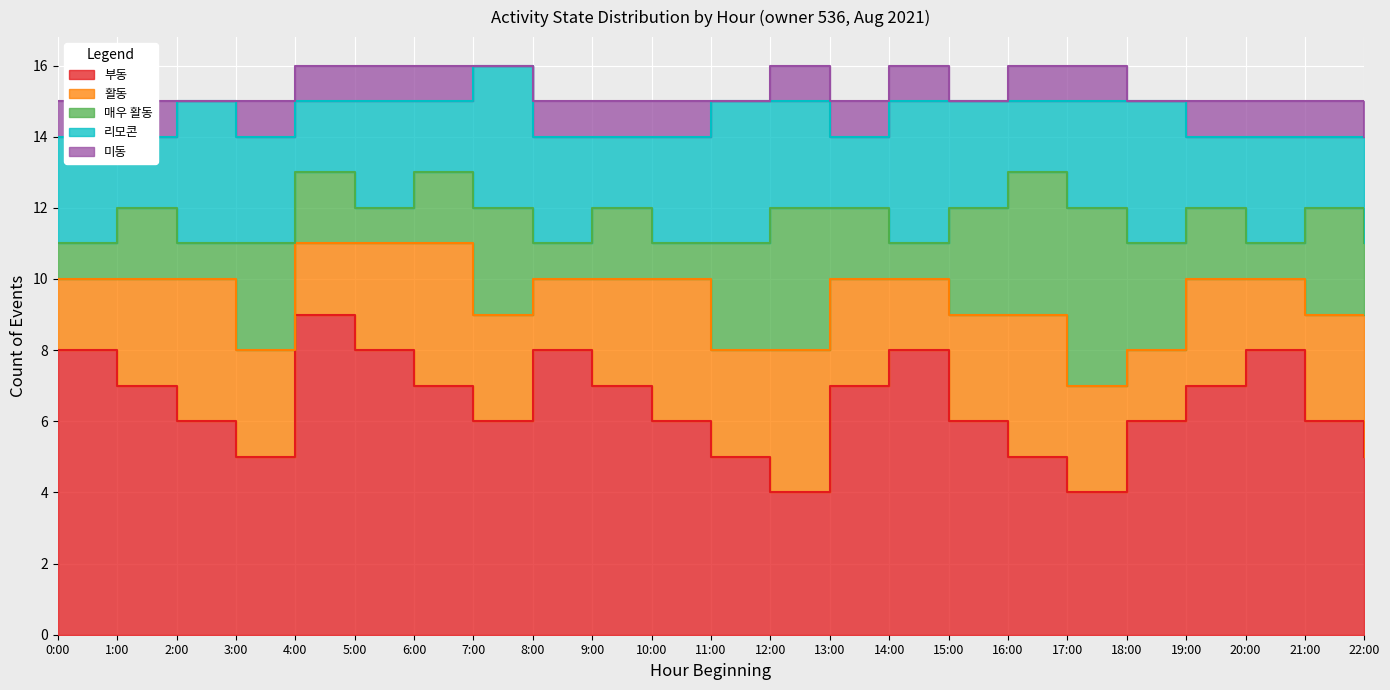

True or false: 활동 and 미동 cross at least once.

False